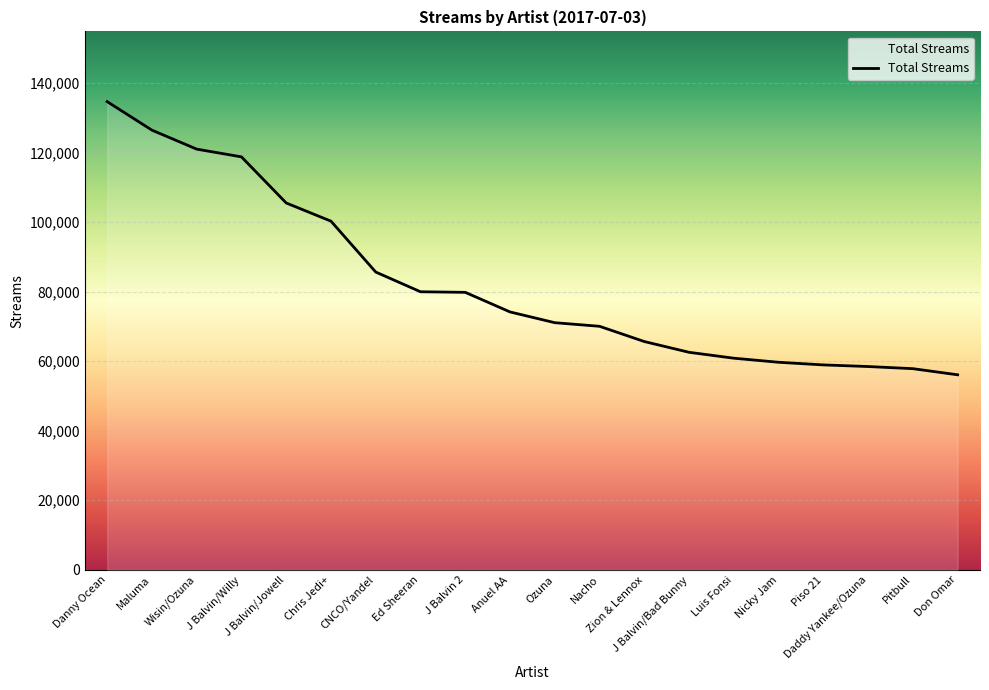

Which label corresponds to the largest value in the chart?

Danny Ocean